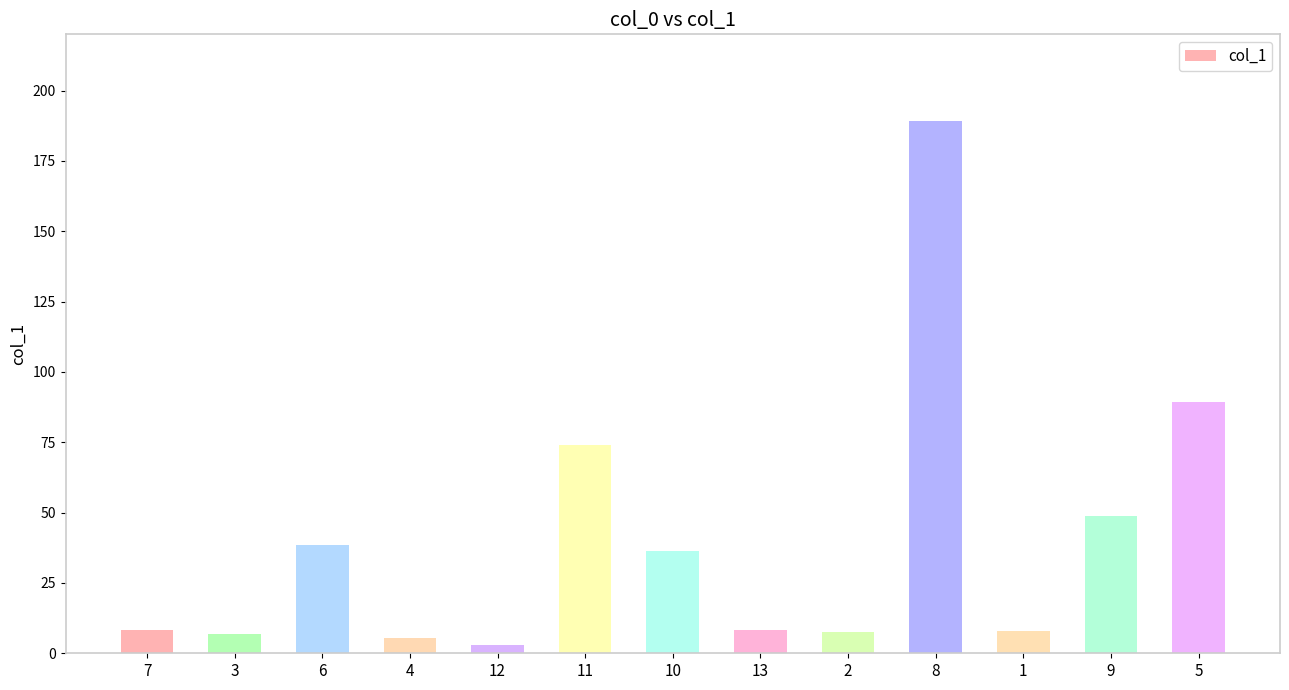

Which has a higher value, 12 or 11?

11